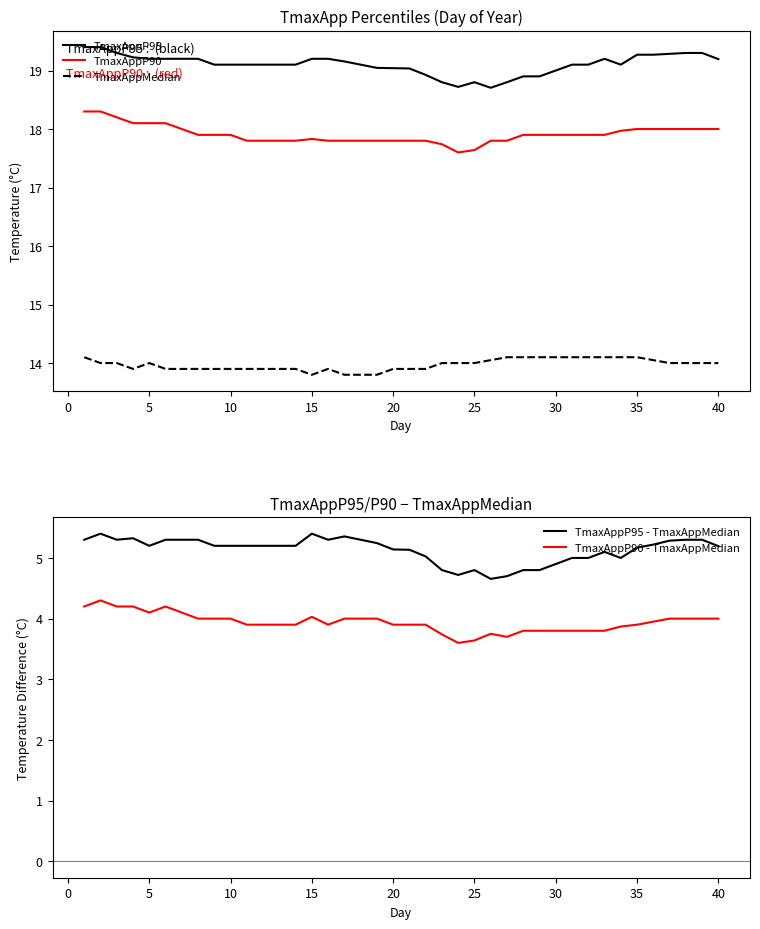

What is the lowest value of the TmaxAppP95 series?

18.7